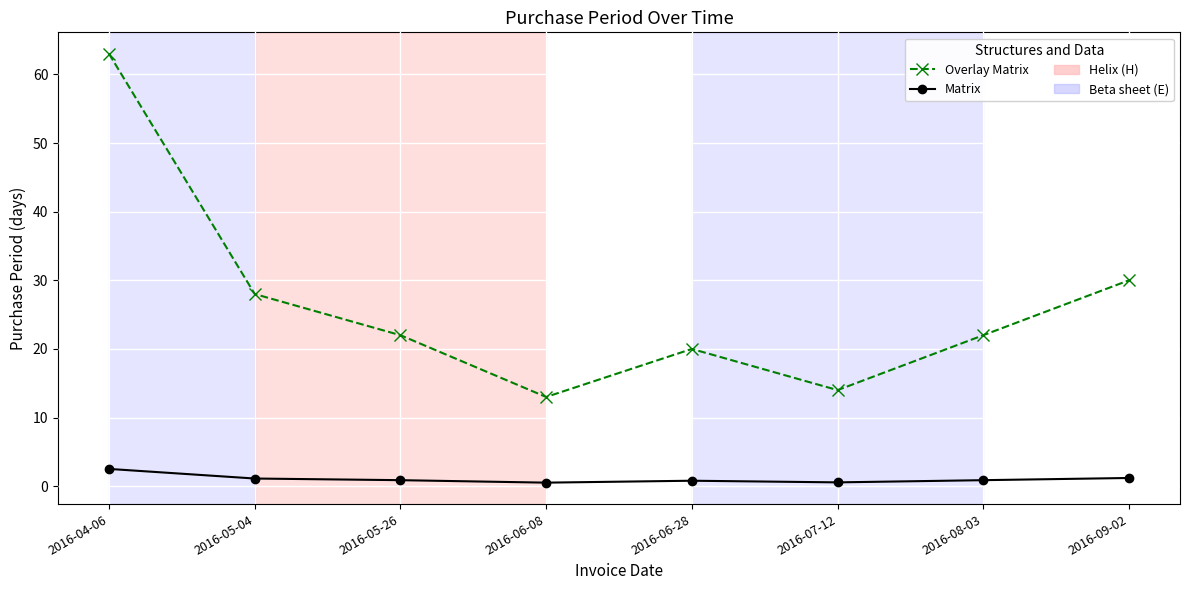

Rank the series at 2016-06-08 from lowest to highest value.

Matrix, Overlay Matrix